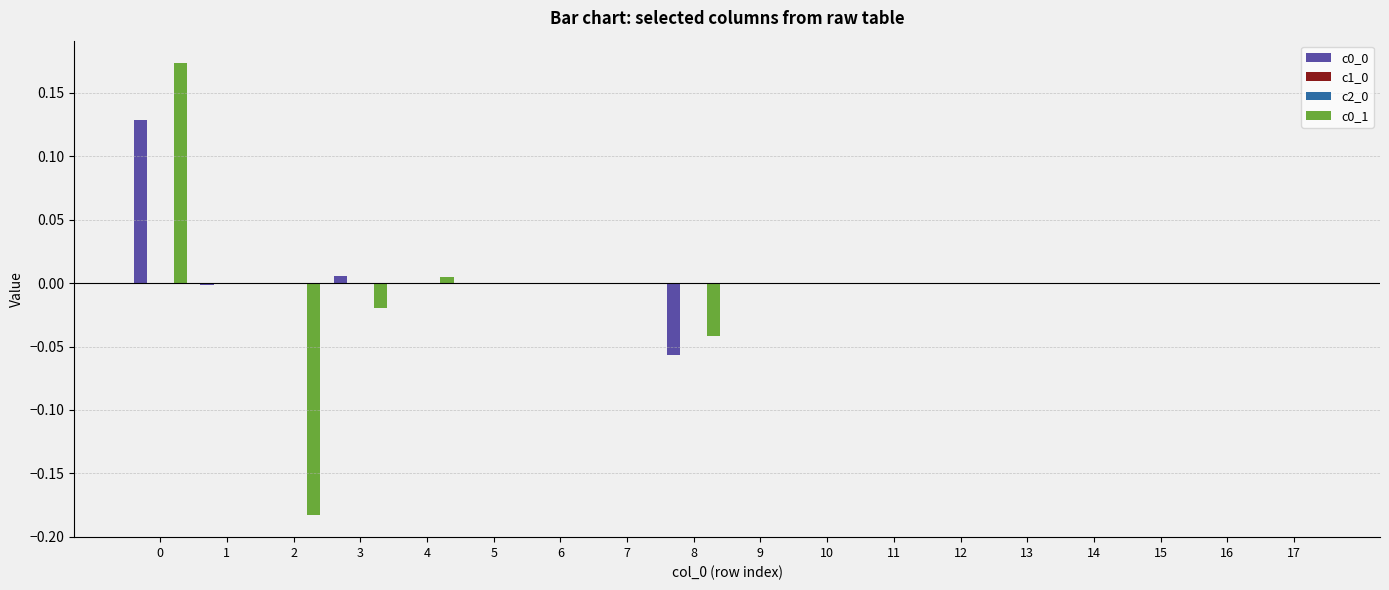

True or false: c0_0 has a value of -0.0 at 6.

True